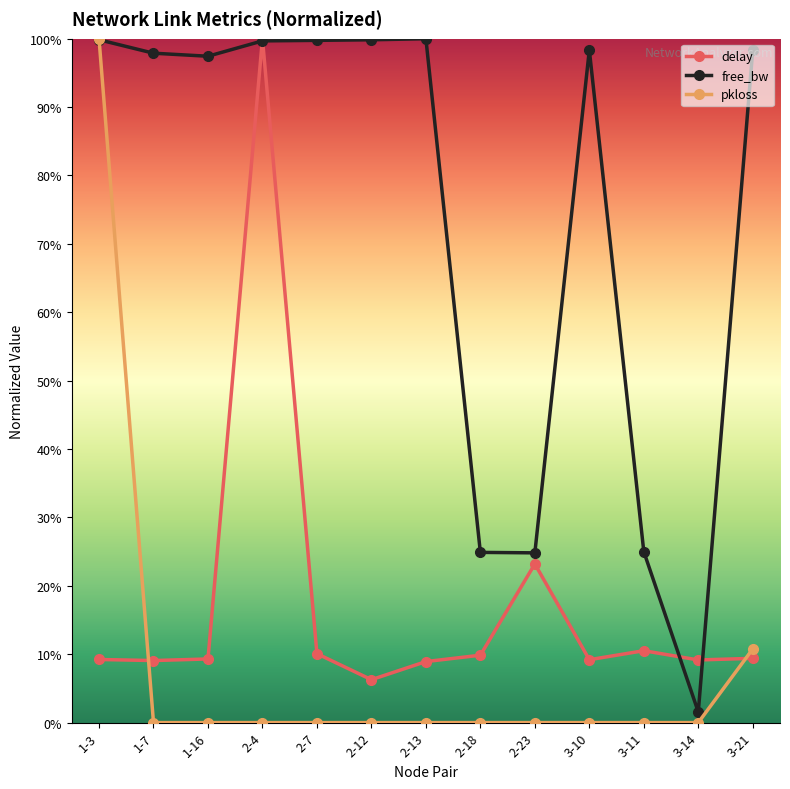

Does the chart display data point markers on the line(s)?

Yes